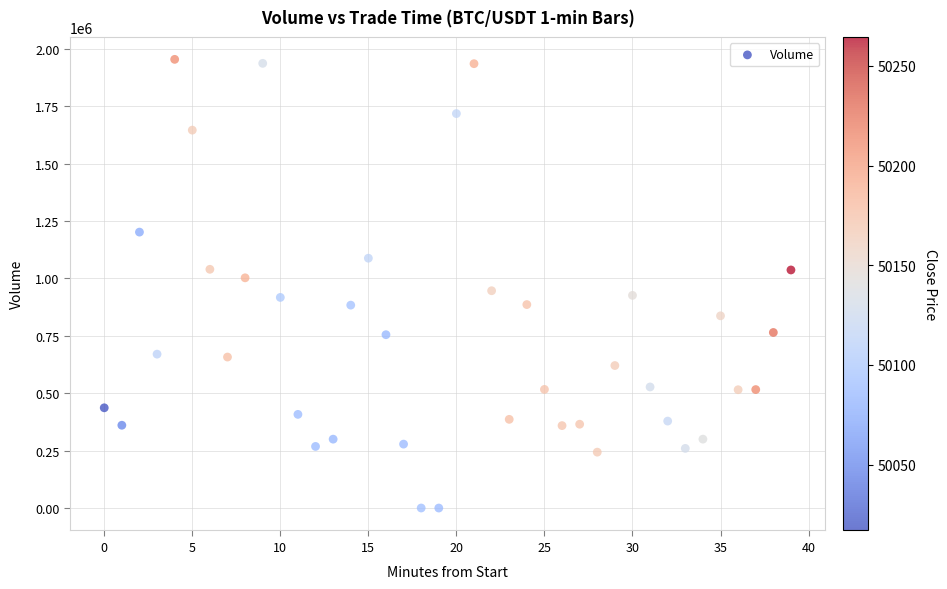

What is the range of Y values (max minus min)?

1954097